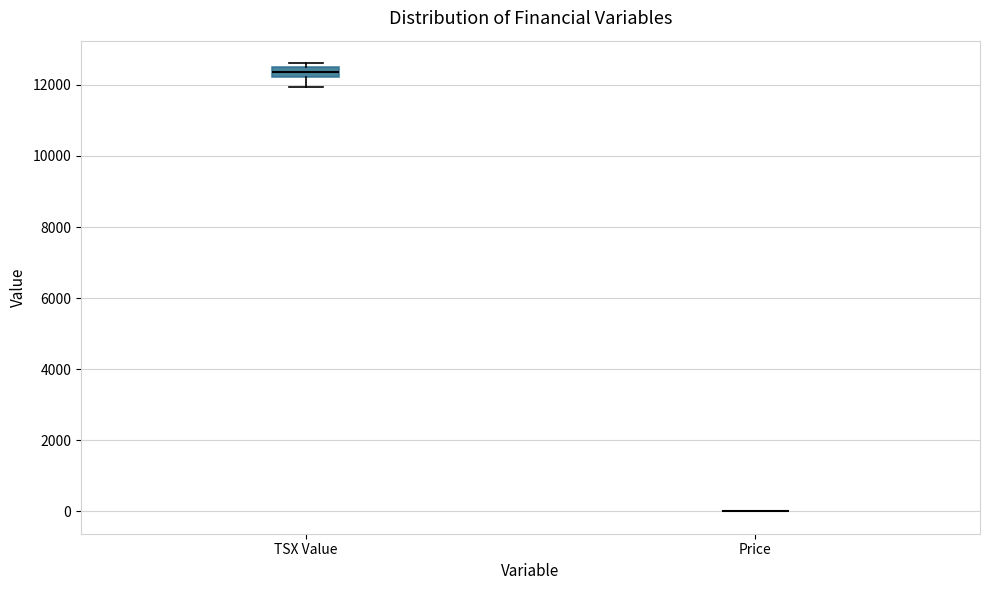

Comparing the boxes themselves (not the whiskers), which one is the tallest?

TSX Value